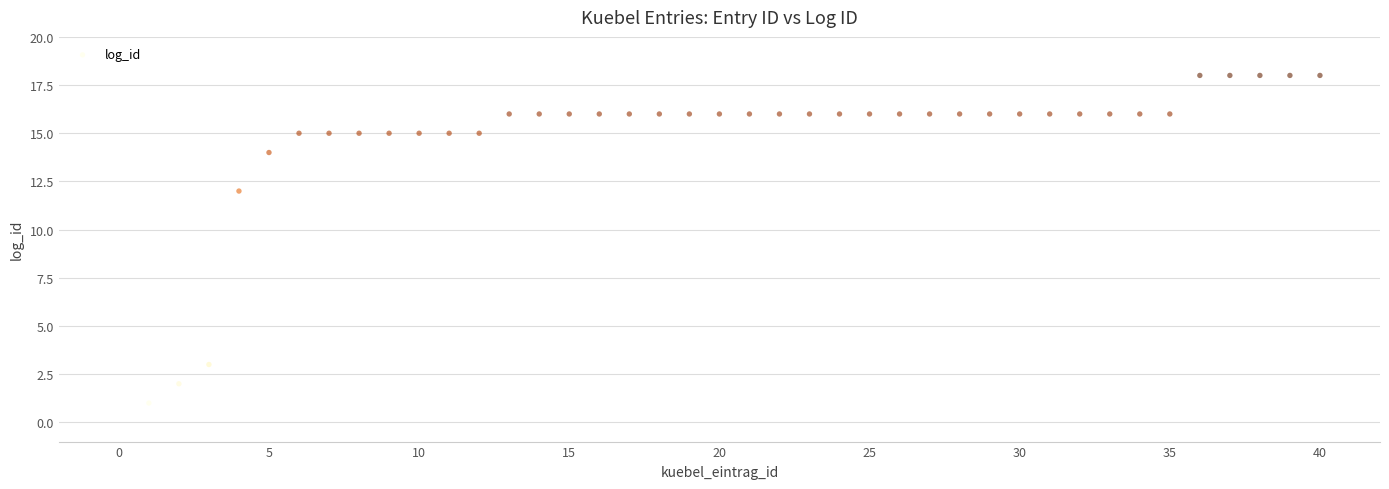

What is the range of X values (max minus min)?

39